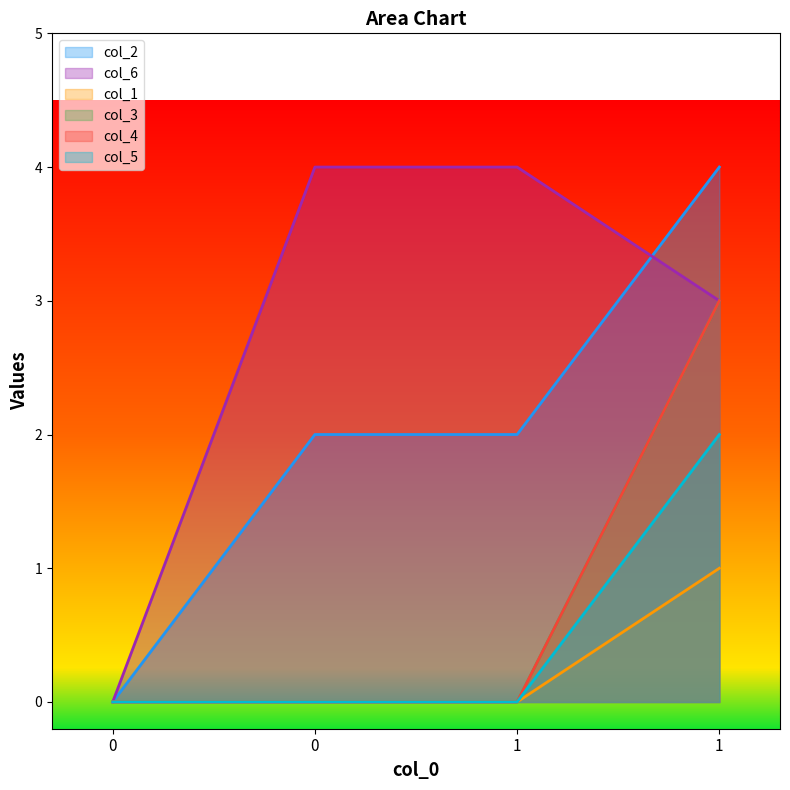

Is it true that col_4 equals -1 at 0?

False